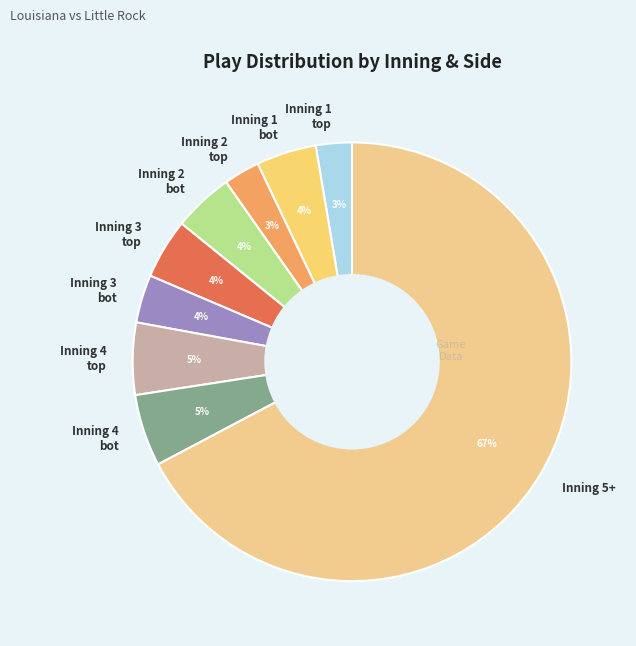

How many slices are in this pie chart?

9